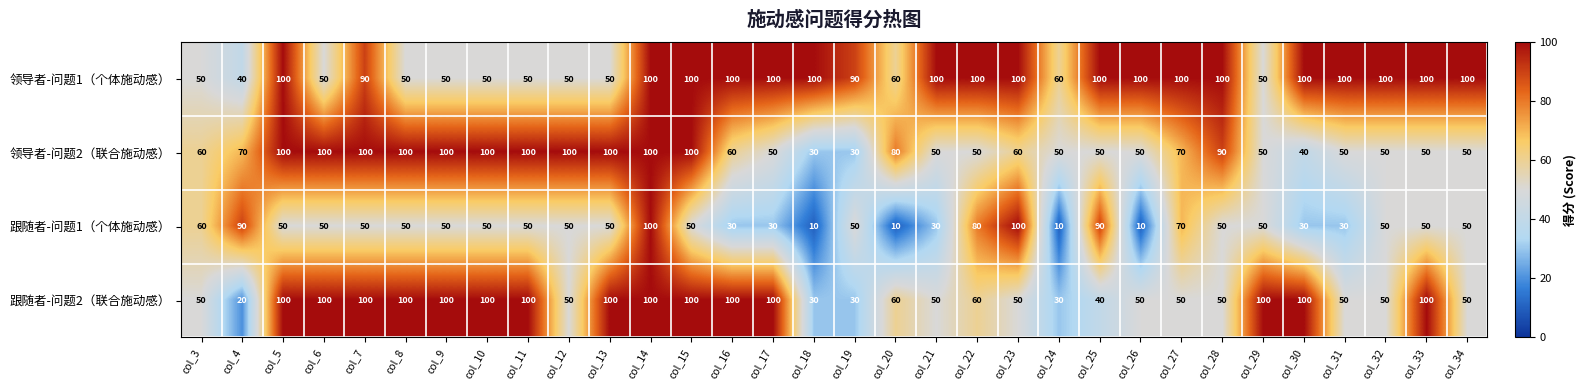

Between col_6 and col_29, which series saw the biggest shift?

领导者-问题2（联合施动感）